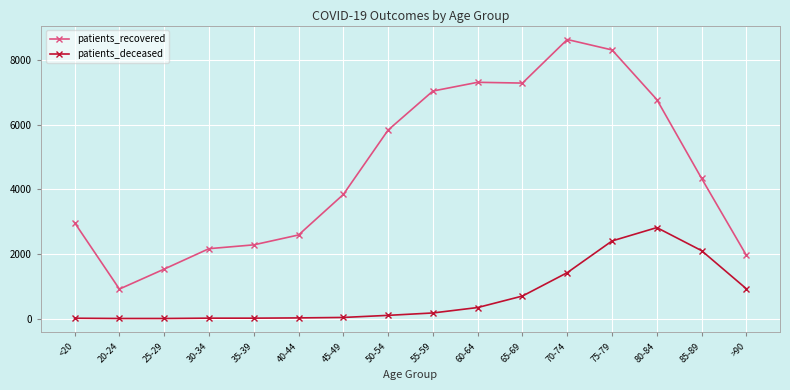

At which category is the sum across all series the highest?

75-79